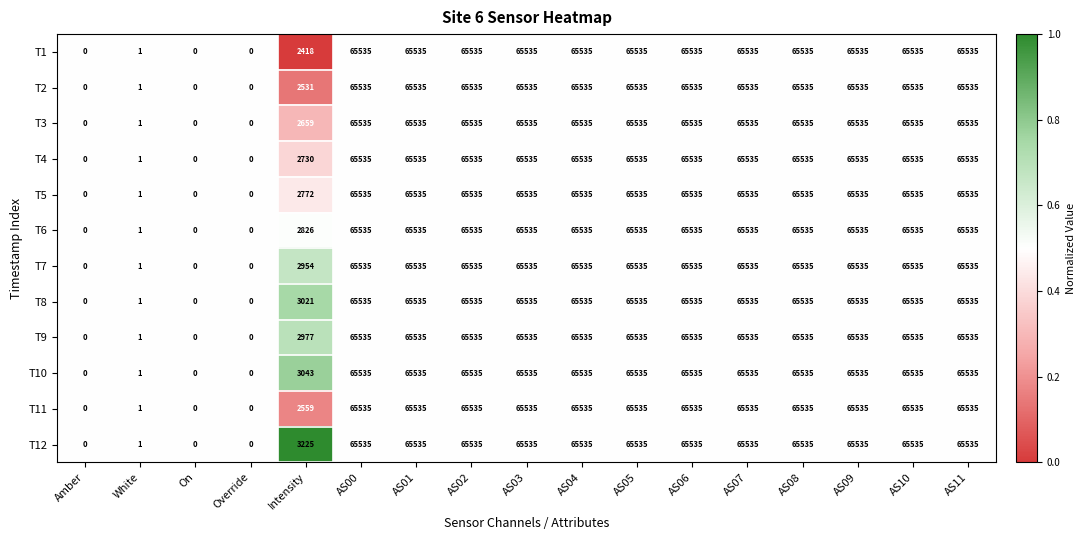

What is the difference between the maximum and minimum values in the T4 series?

65535